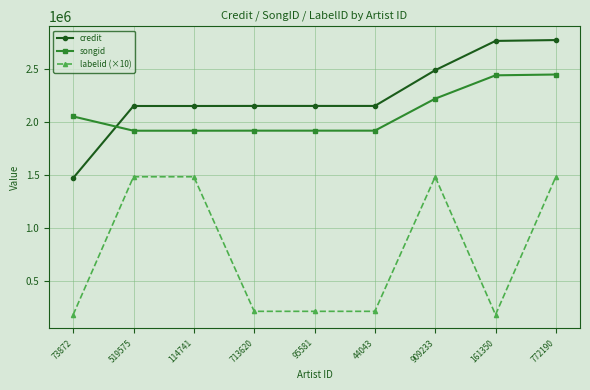

How many series are shown in this chart?

3